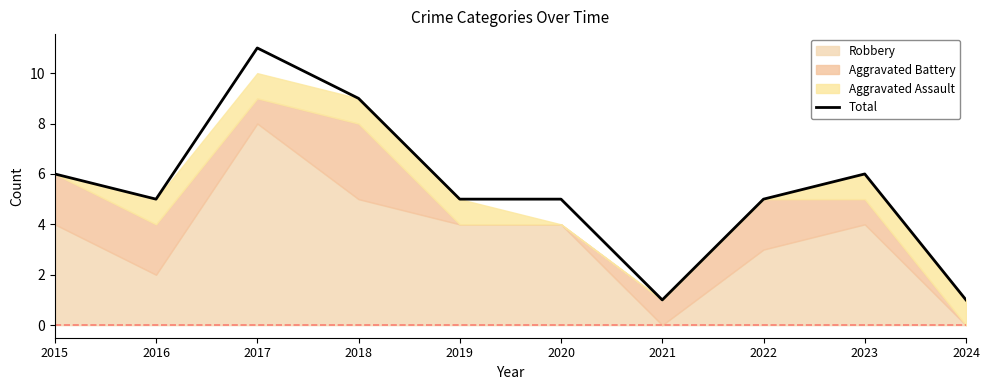

The value at 2024 is 1. True or false?

False